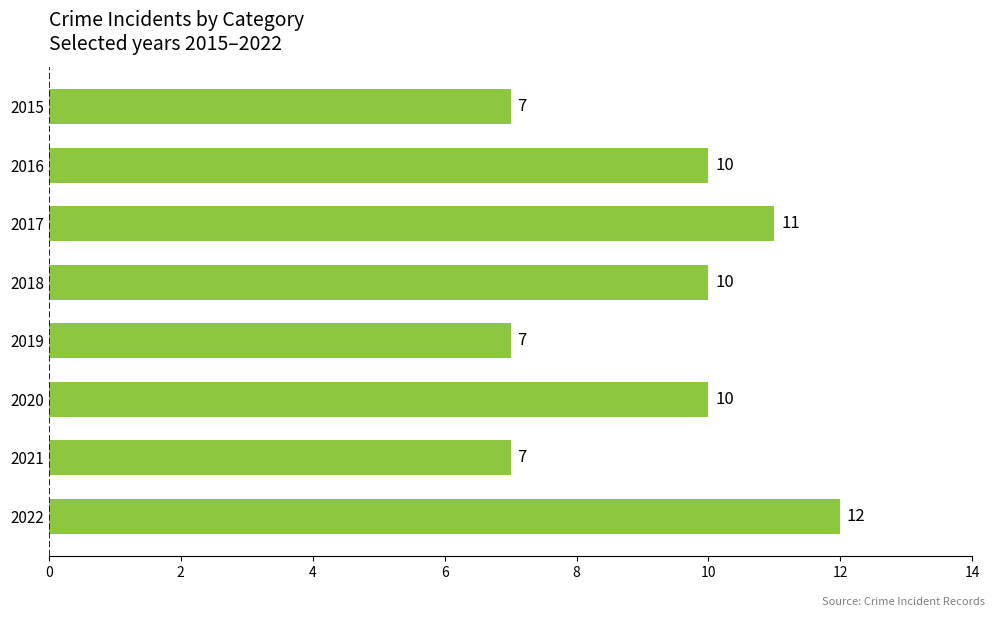

Count the values in the range 7 to 11.

7